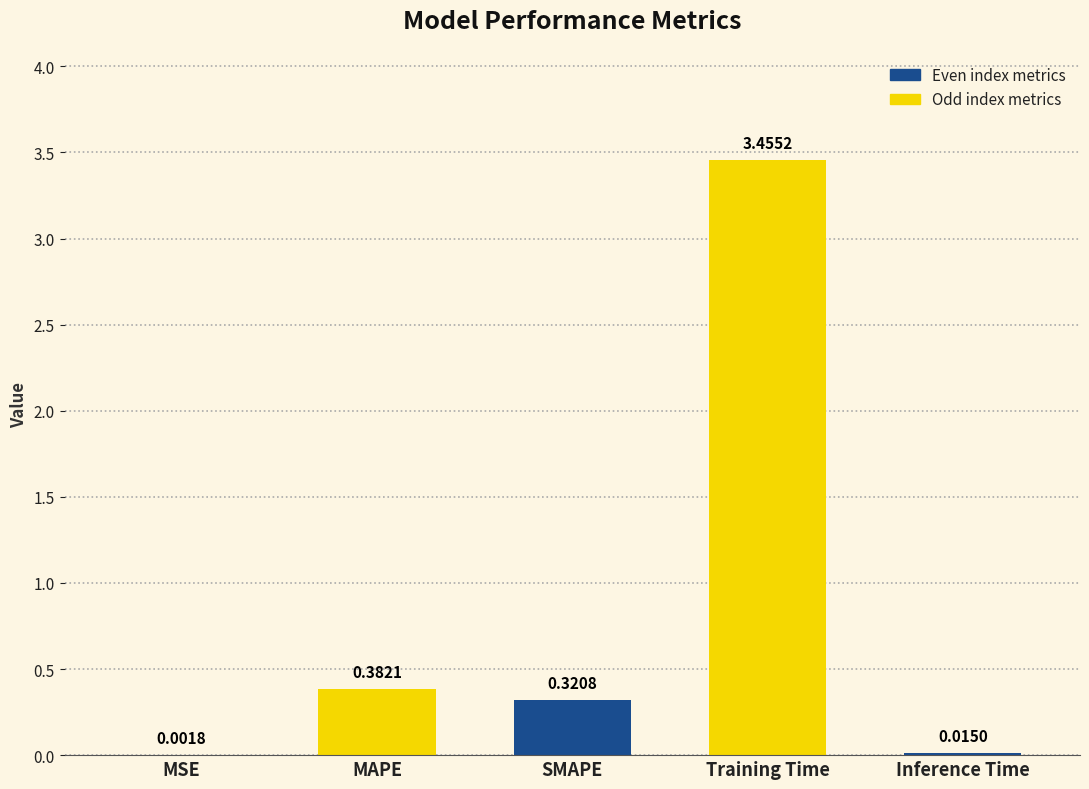

What is the change in value from Training Time to Inference Time?

-3.4